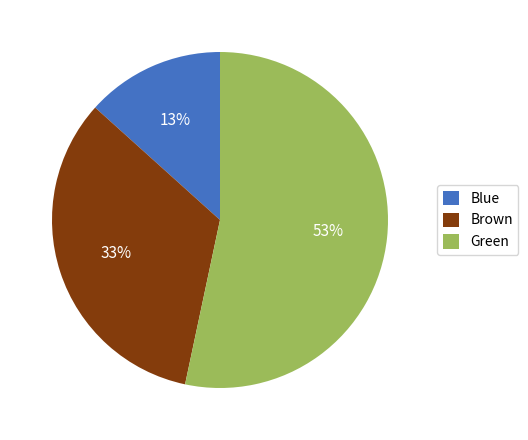

What percentage is the Blue slice, to the nearest percent?

13%